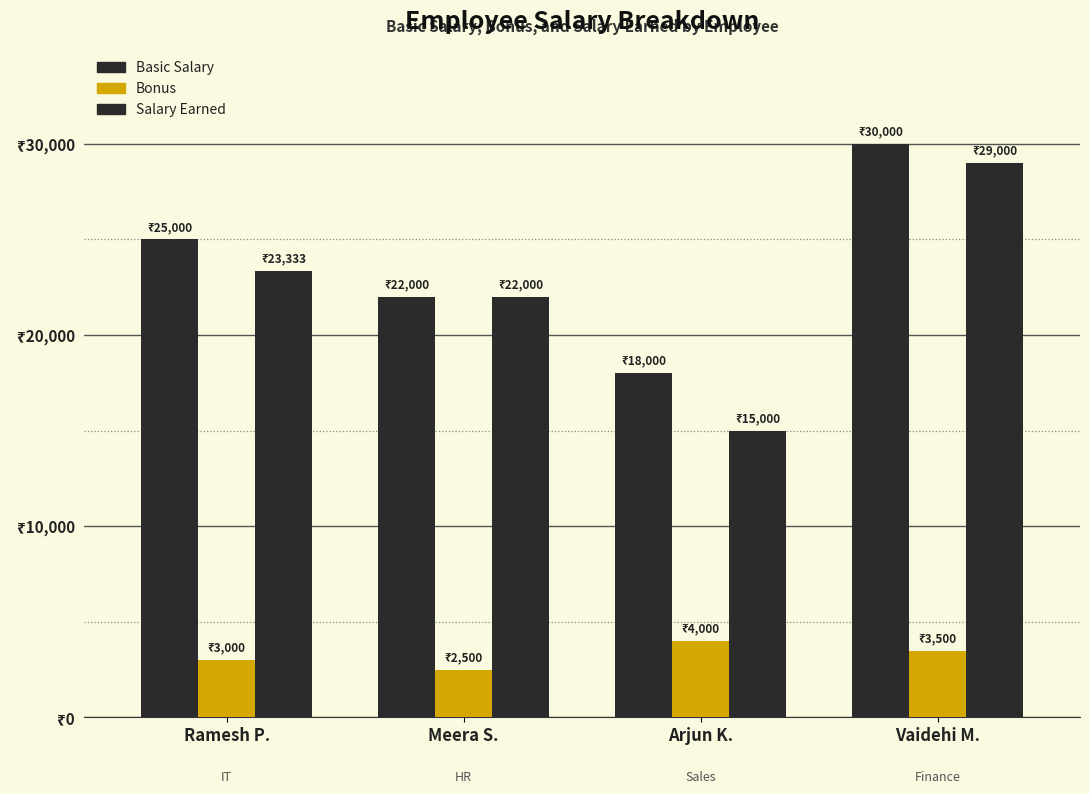

At which label is Salary Earned closest to 22000?

Meera S.